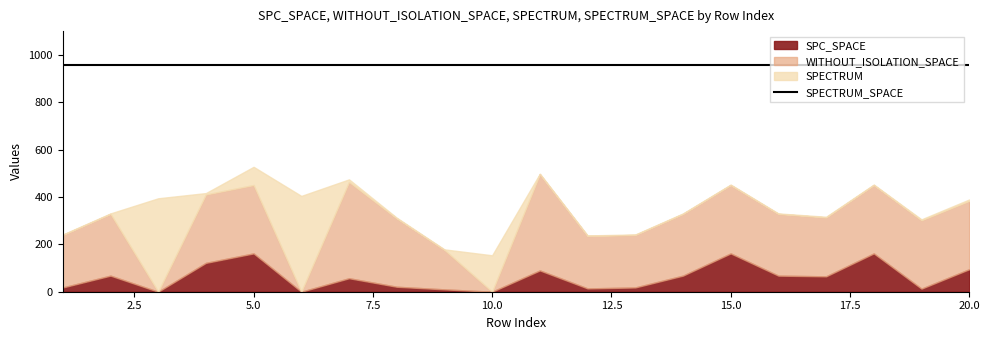

What is the average value of the SPECTRUM series?

54